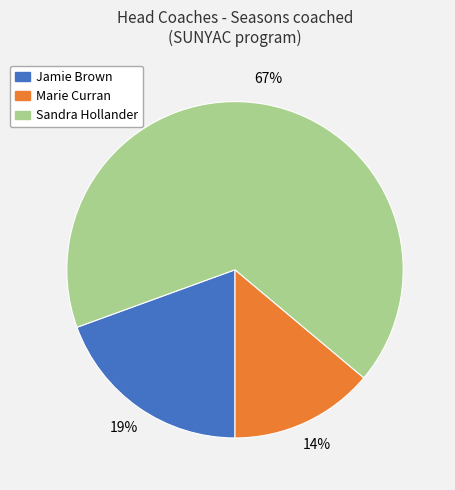

What percentage is the Jamie Brown slice, to the nearest percent?

19%